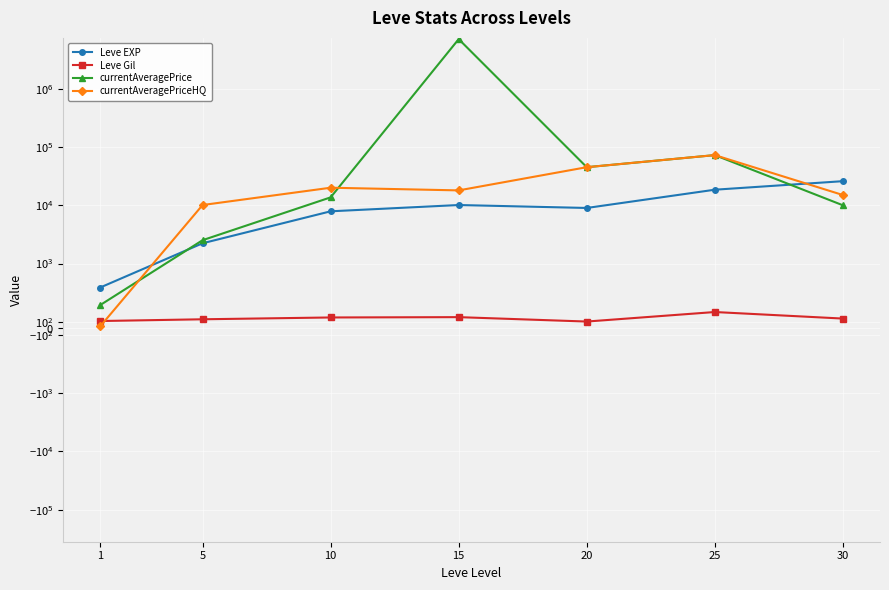

What is the total value across all series at 20?

99091.0